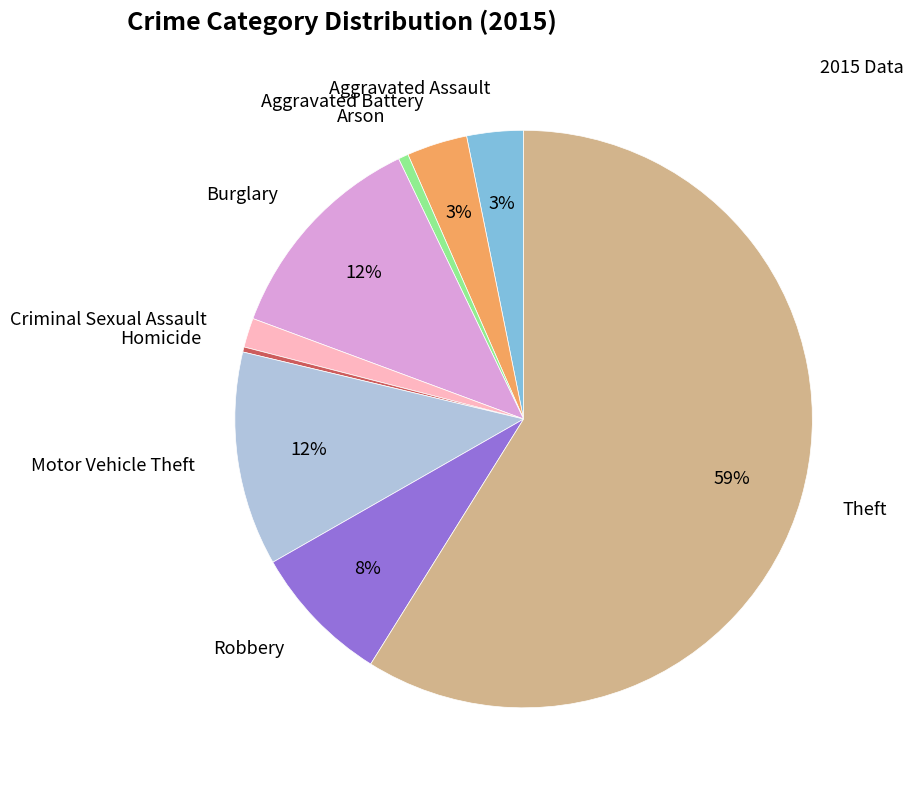

To the nearest percent, what is the average slice percentage?

11%